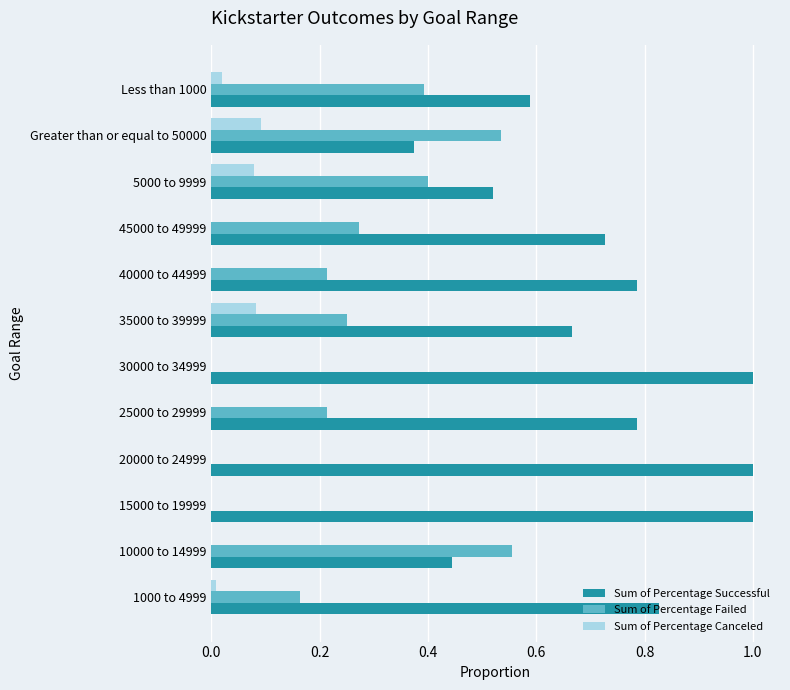

Which series has the largest range (max minus min)?

Sum of Percentage Successful